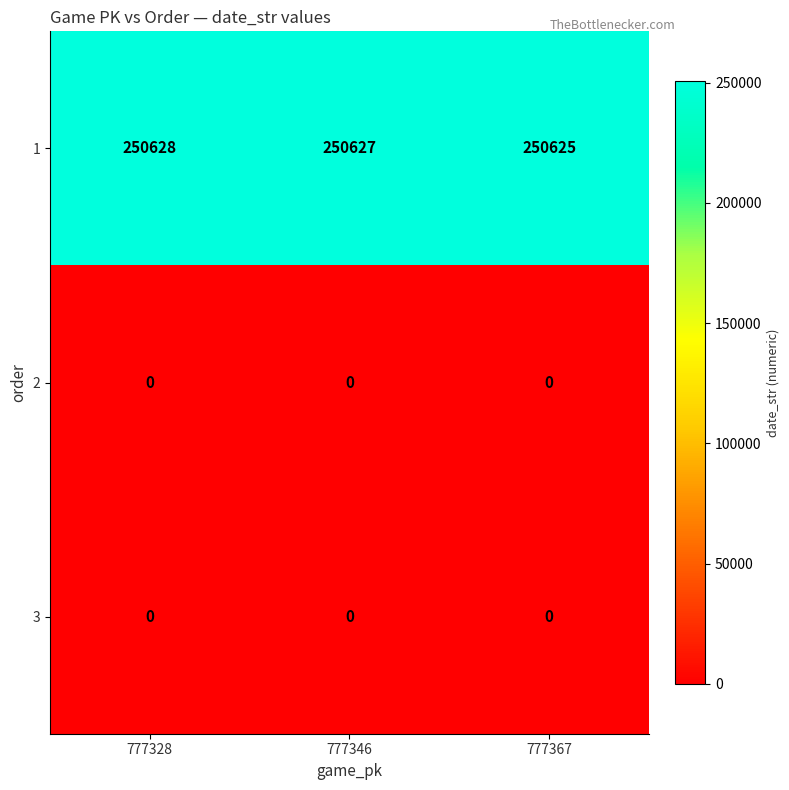

What is the greatest value displayed?

250628